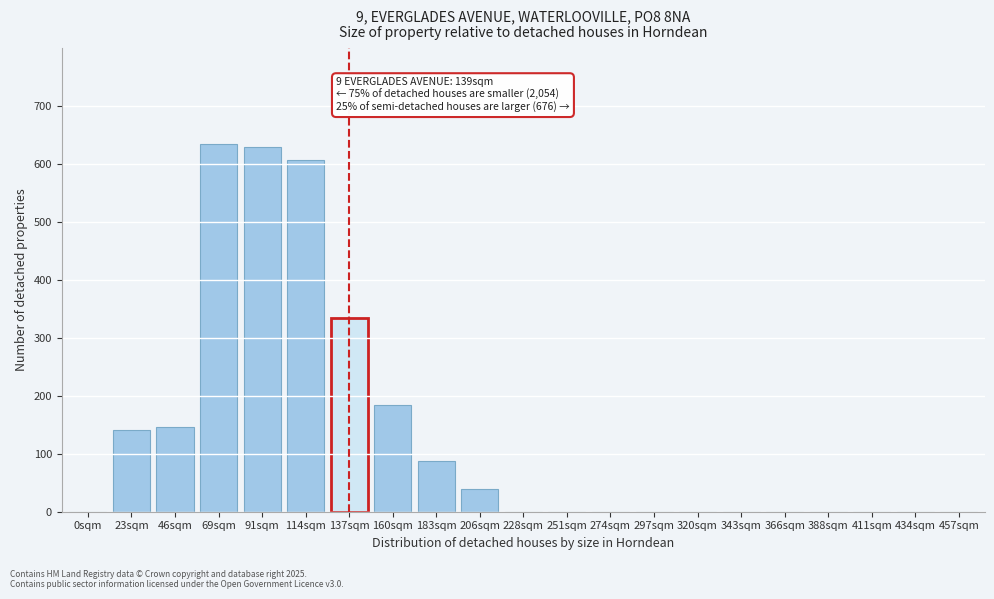

Reading left to right, transcribe all the data shown in this chart.

0sqm=0	23sqm=141	46sqm=146	69sqm=635	91sqm=630	114sqm=607	137sqm=335	160sqm=185	183sqm=88	206sqm=40	228sqm=0	251sqm=0	274sqm=0	297sqm=0	320sqm=0	343sqm=0	366sqm=0	388sqm=0	411sqm=0	434sqm=0	457sqm=0